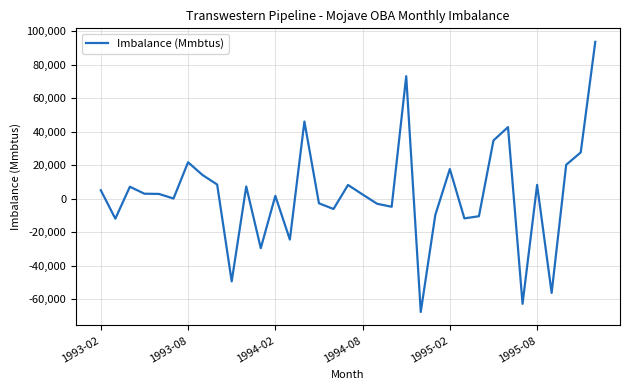

What is the greatest value displayed?

93759